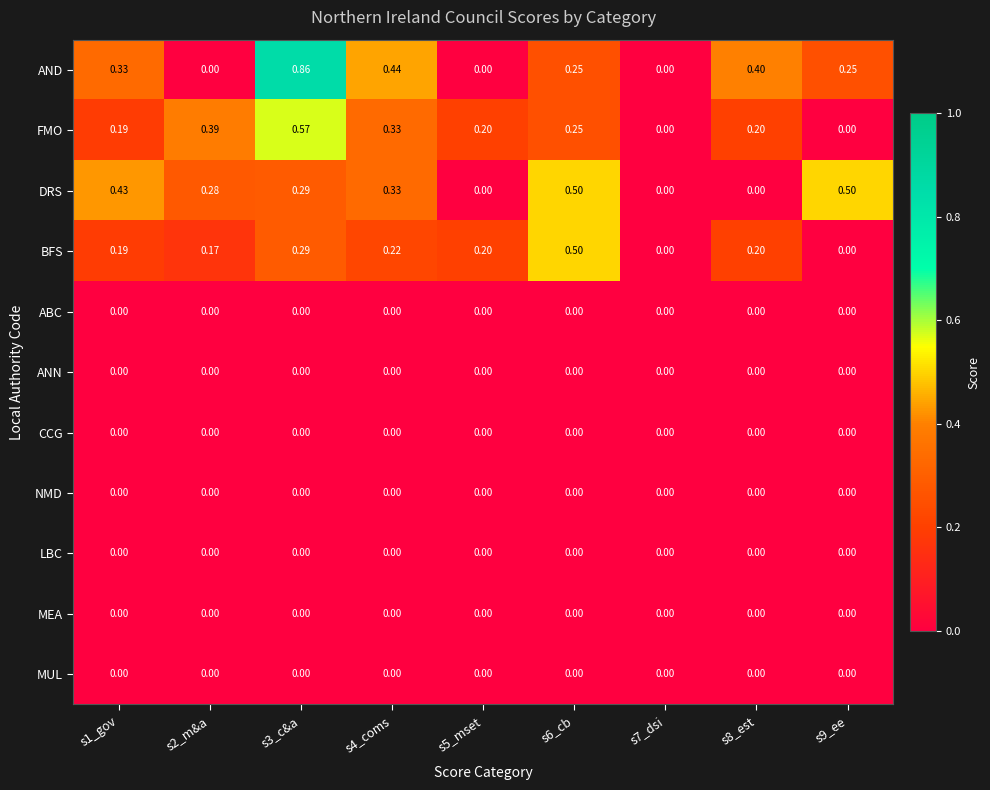

How many data points does each series have?

9